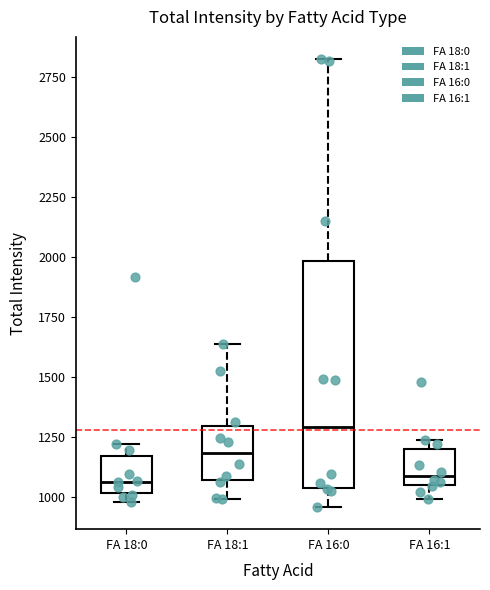

Which box is the tallest, from its lower edge to its upper edge?

FA 16:0